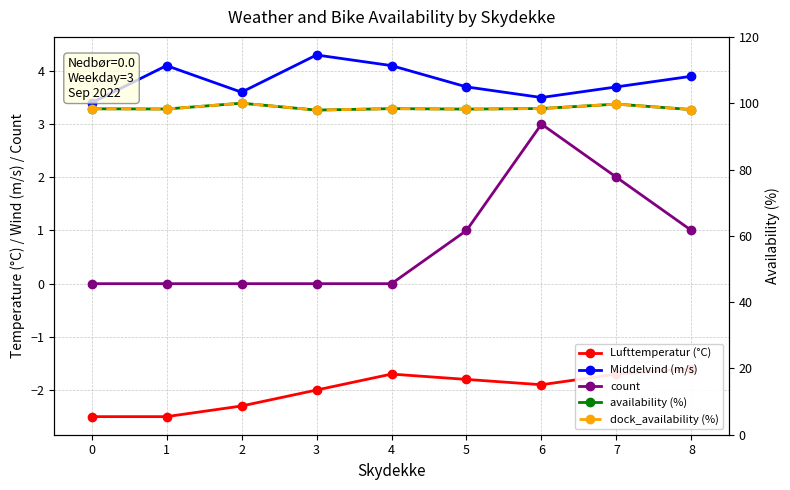

True or false: dock_availability (%) and Middelvind (m/s) cross at least once.

False